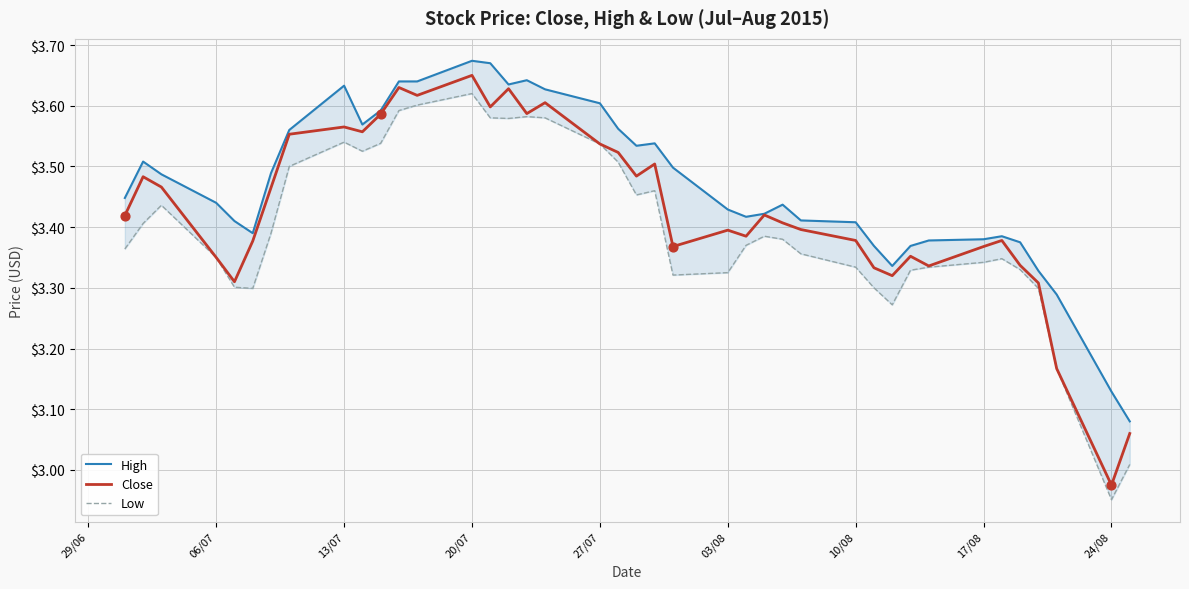

At which label does Close reach its peak?

20/07